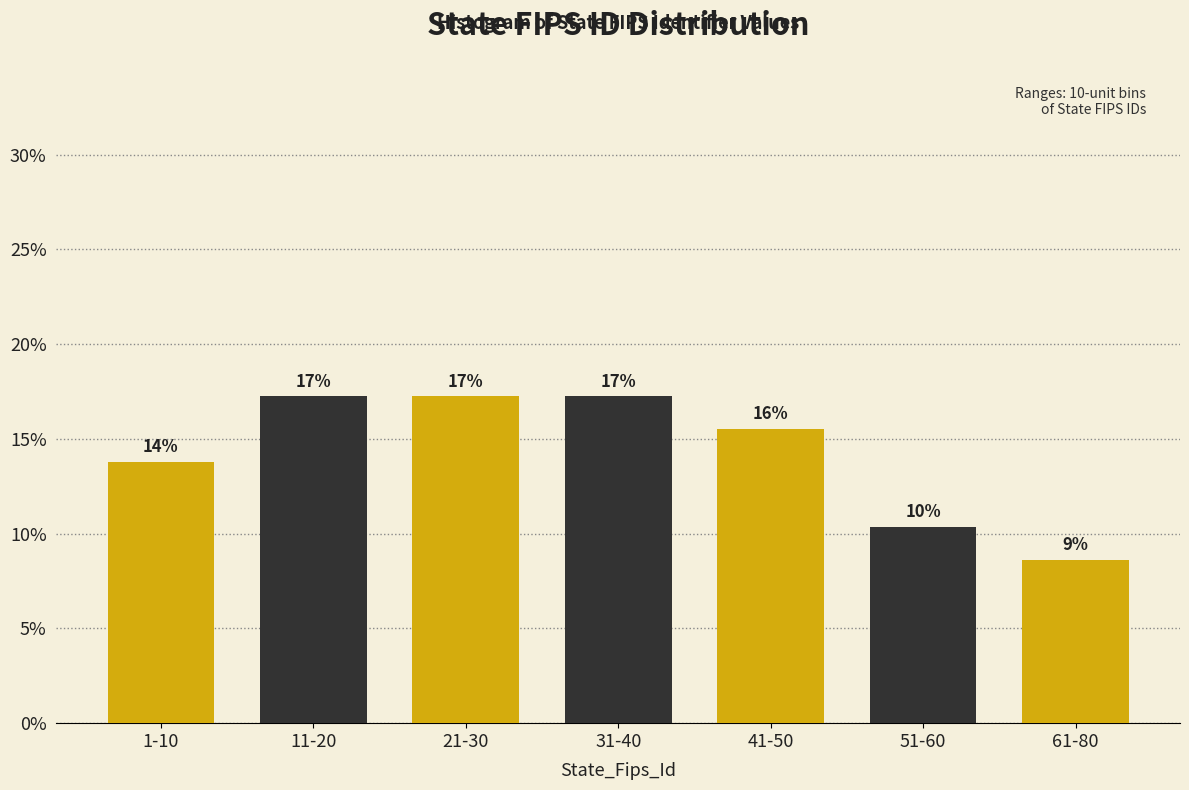

How many bars are there in total?

7